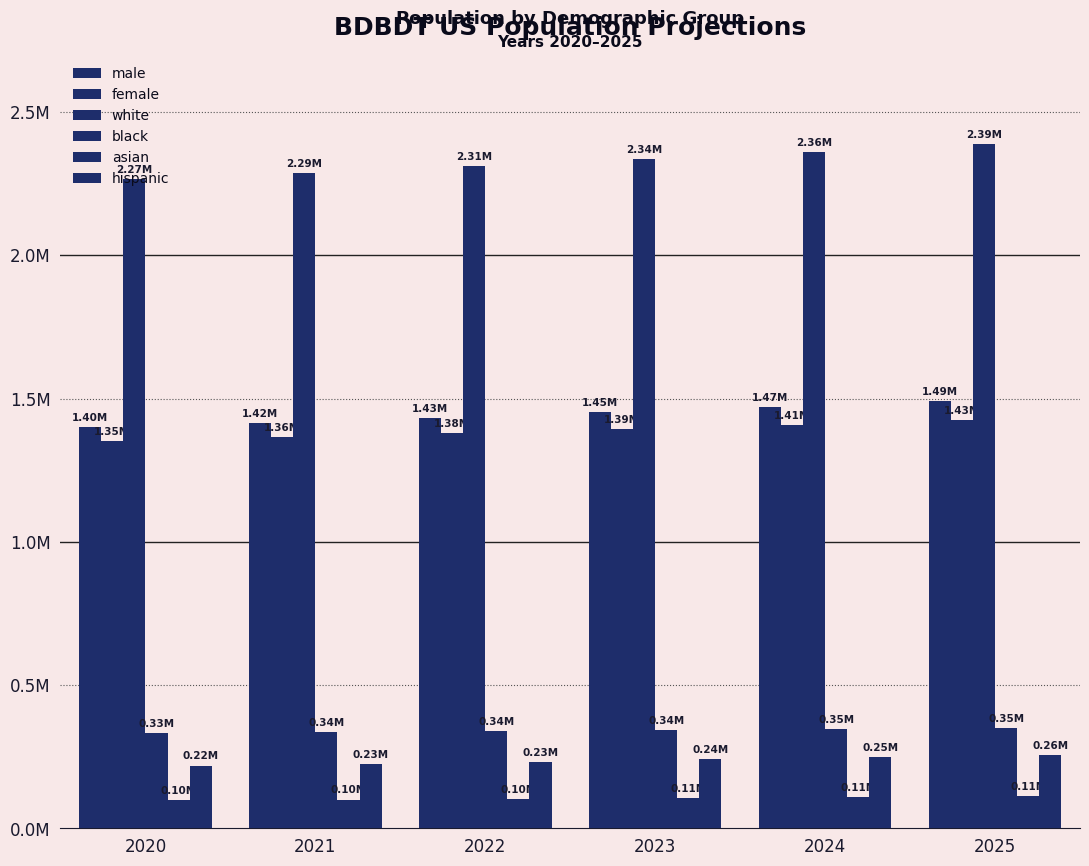

Does the chart contain any negative values?

No